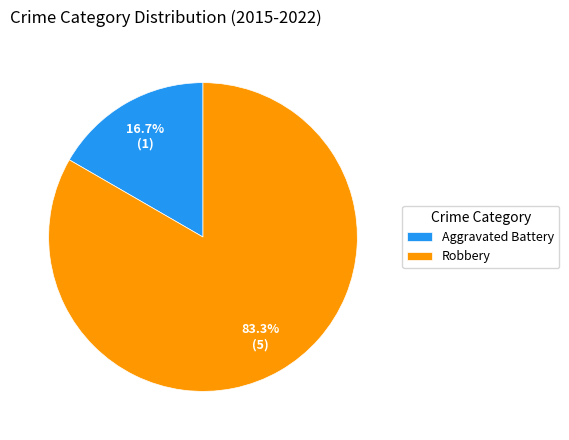

To the nearest percent, what is the average slice percentage?

50%